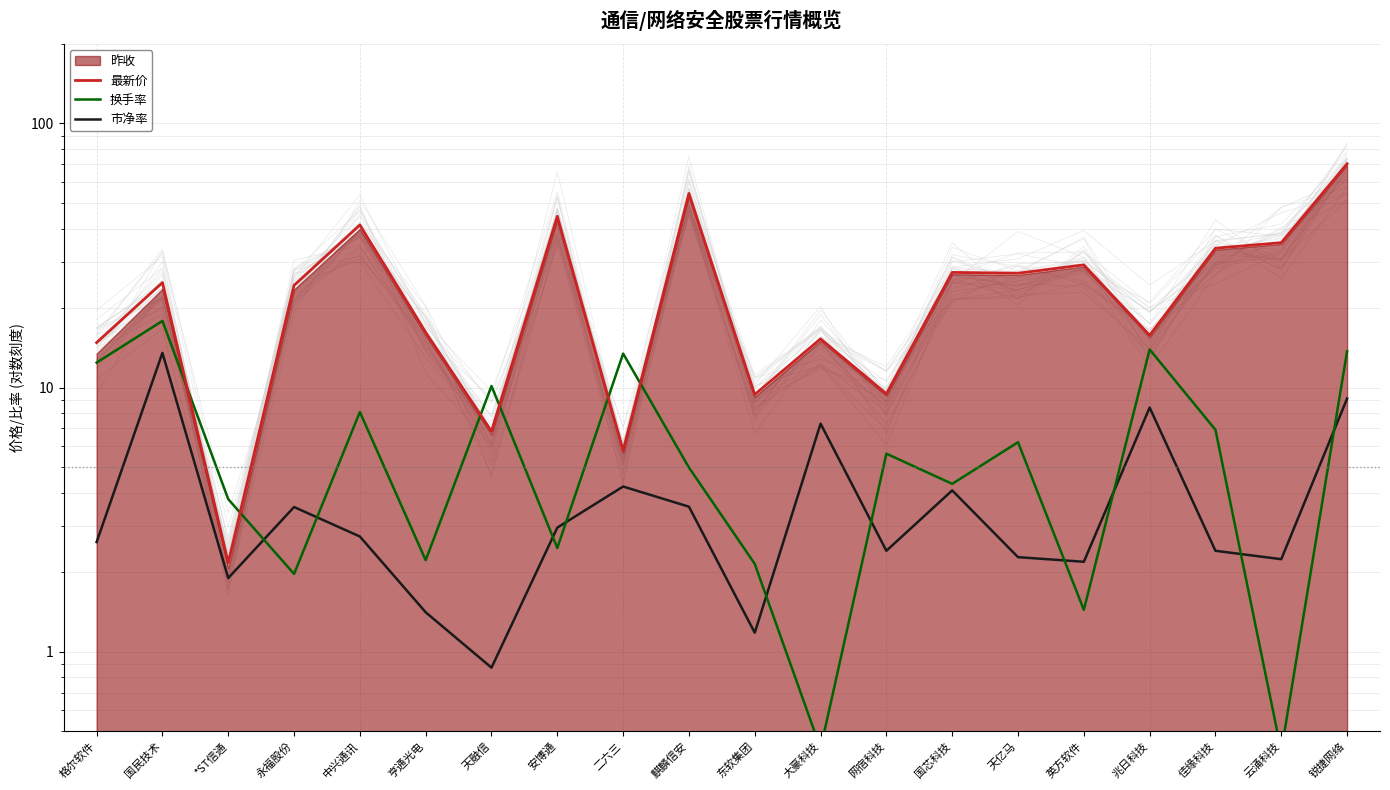

In 市净率, how many points are lower than both neighbors (excluding endpoints)?

6